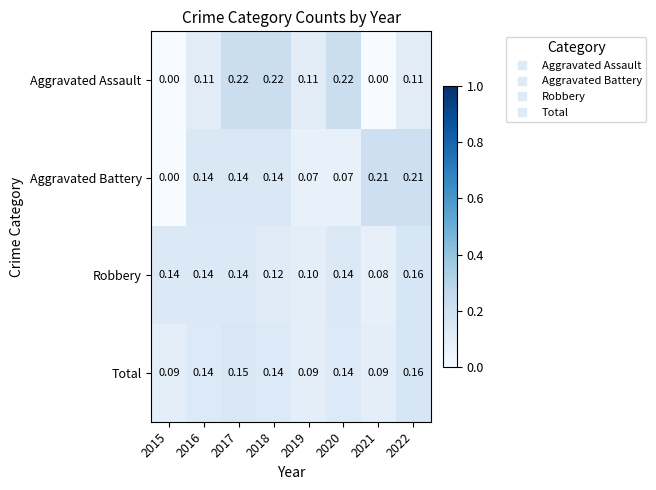

Which series changed the most between 2017 and 2021?

Aggravated Assault